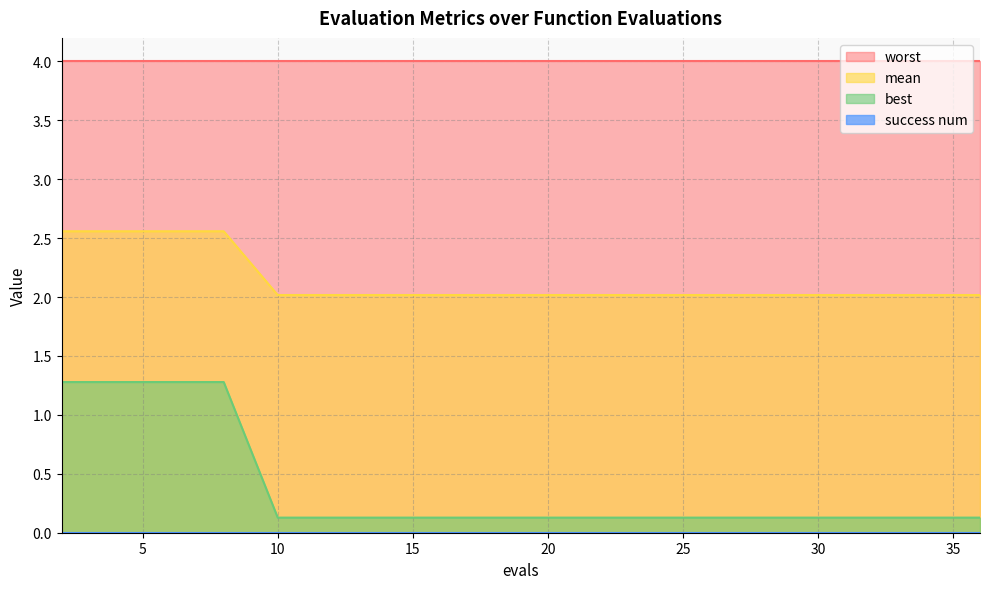

Which series has the widest spread of values?

best